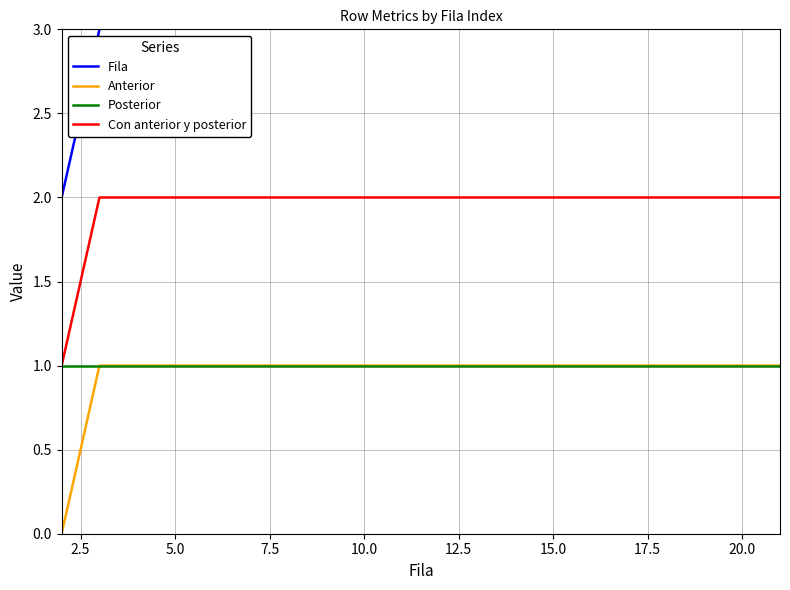

Does the chart display data point markers on the line(s)?

No